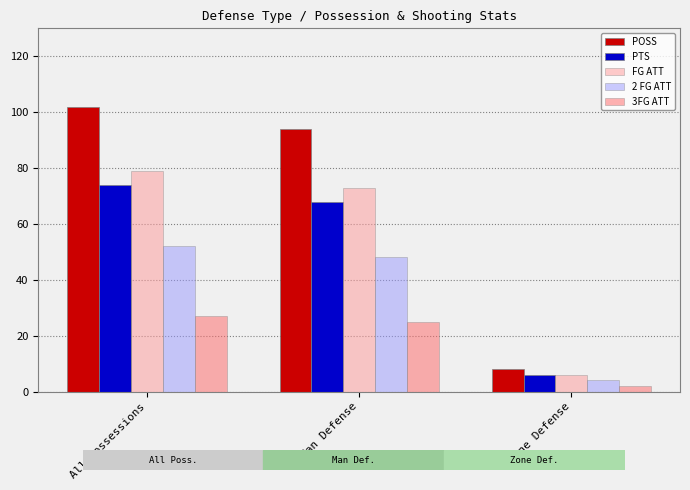

Which series has the largest range (max minus min)?

POSS